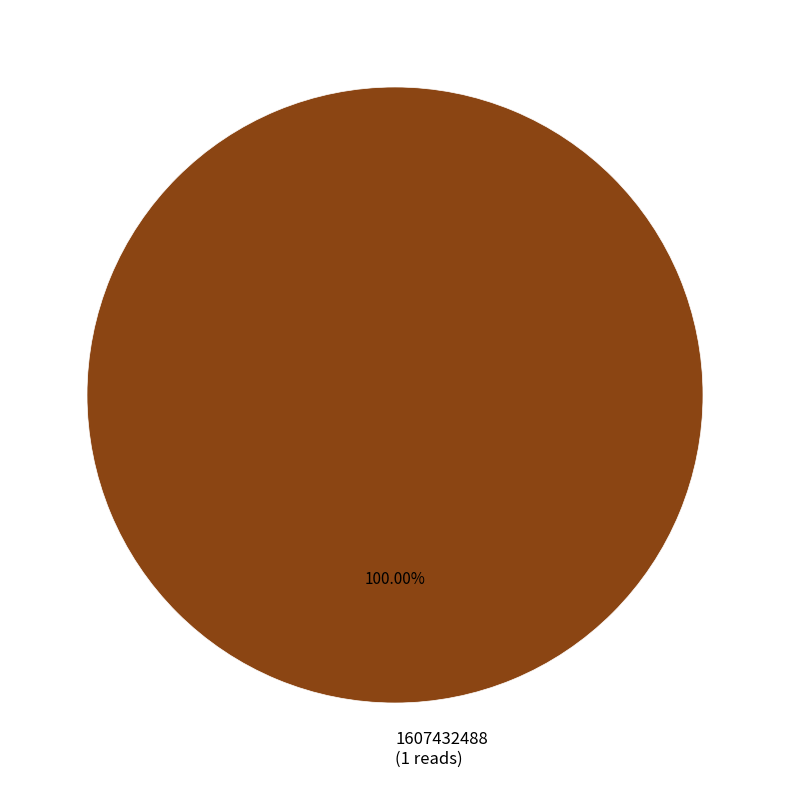

Rank the categories by value from lowest to highest.

1607432488 (1 reads)